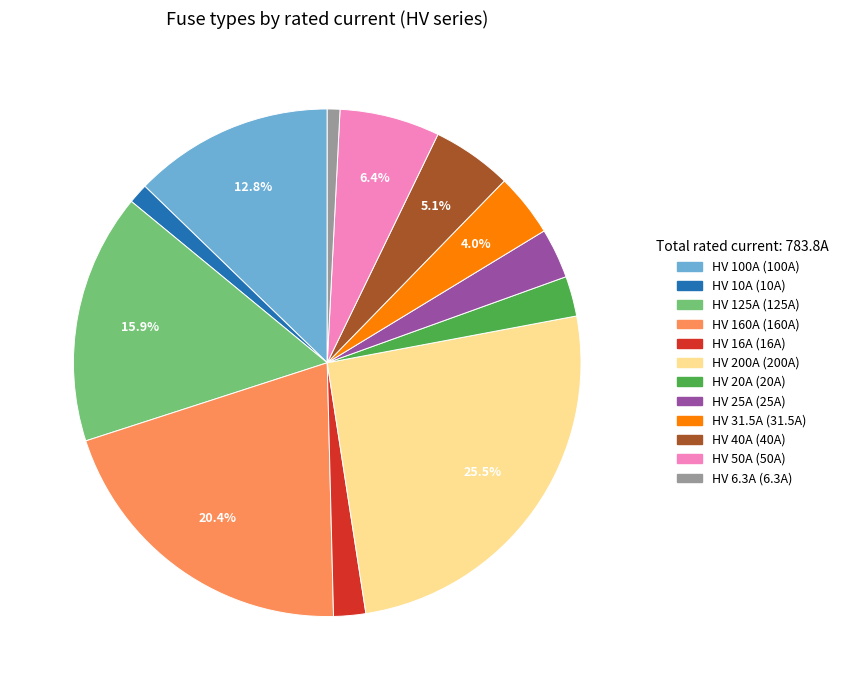

What percentage do HV 50A and HV 40A together represent?

11.5%